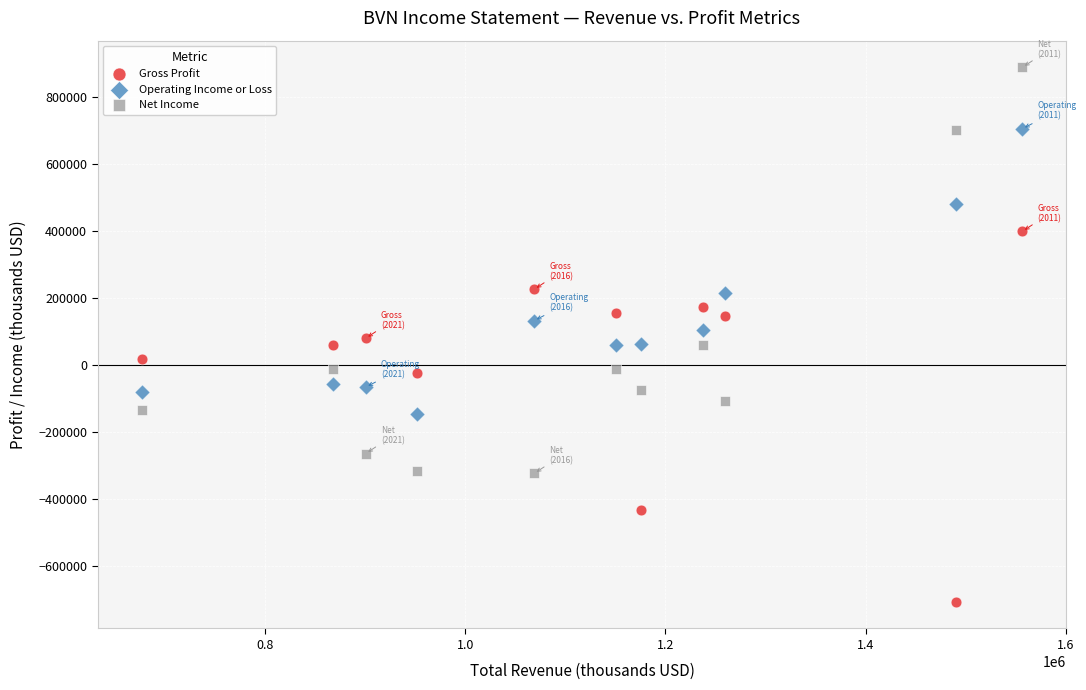

Which series has the largest Y range (max minus min)?

Net Income